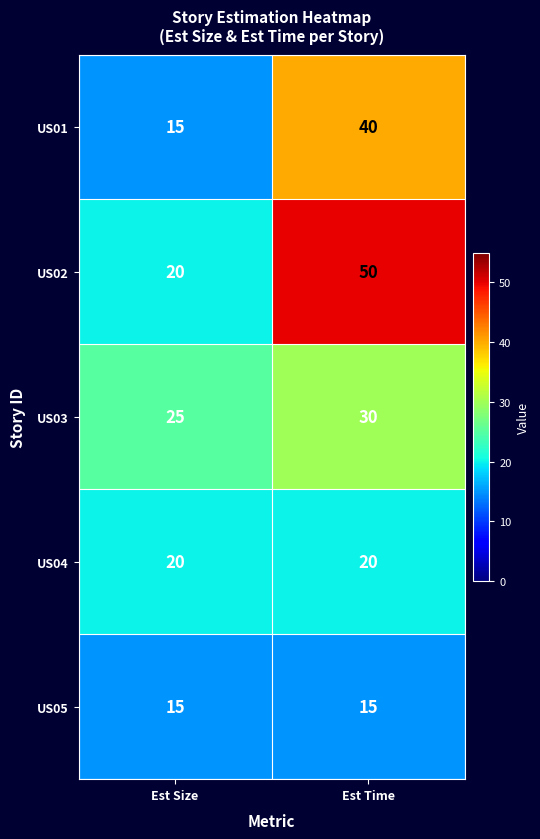

What is the sum of the US01 values at Est Time and Est Size?

55